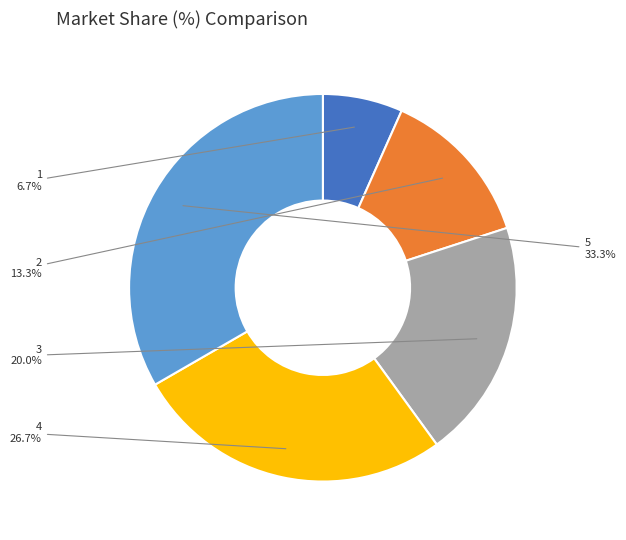

What is the total percentage of 1 and 2?

20.0%